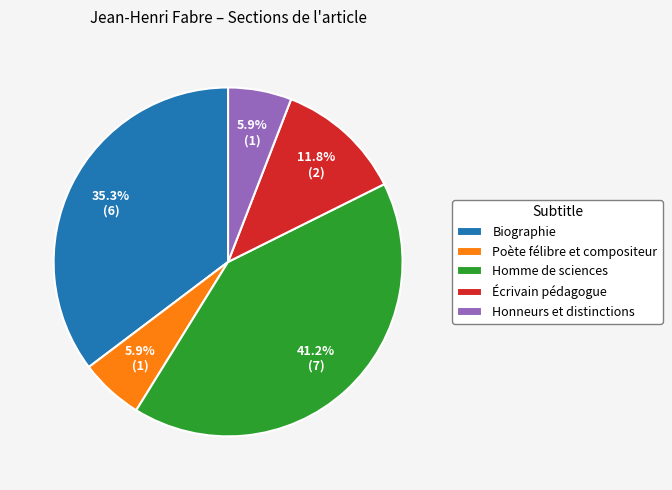

Is there any slice that represents more than half of the pie?

No